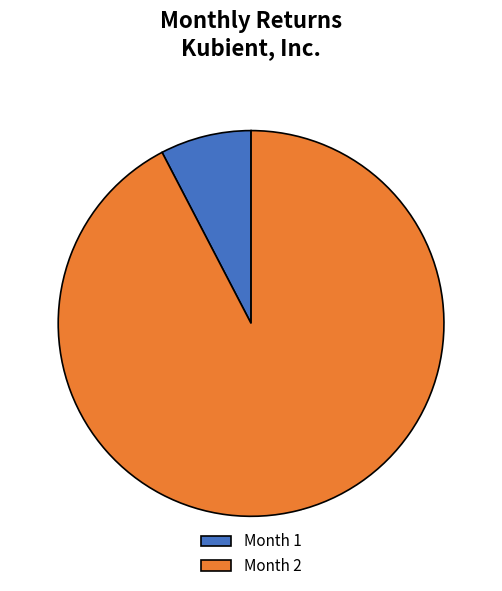

To the nearest percent, what is the combined percentage of Month 1 and Month 2?

100%